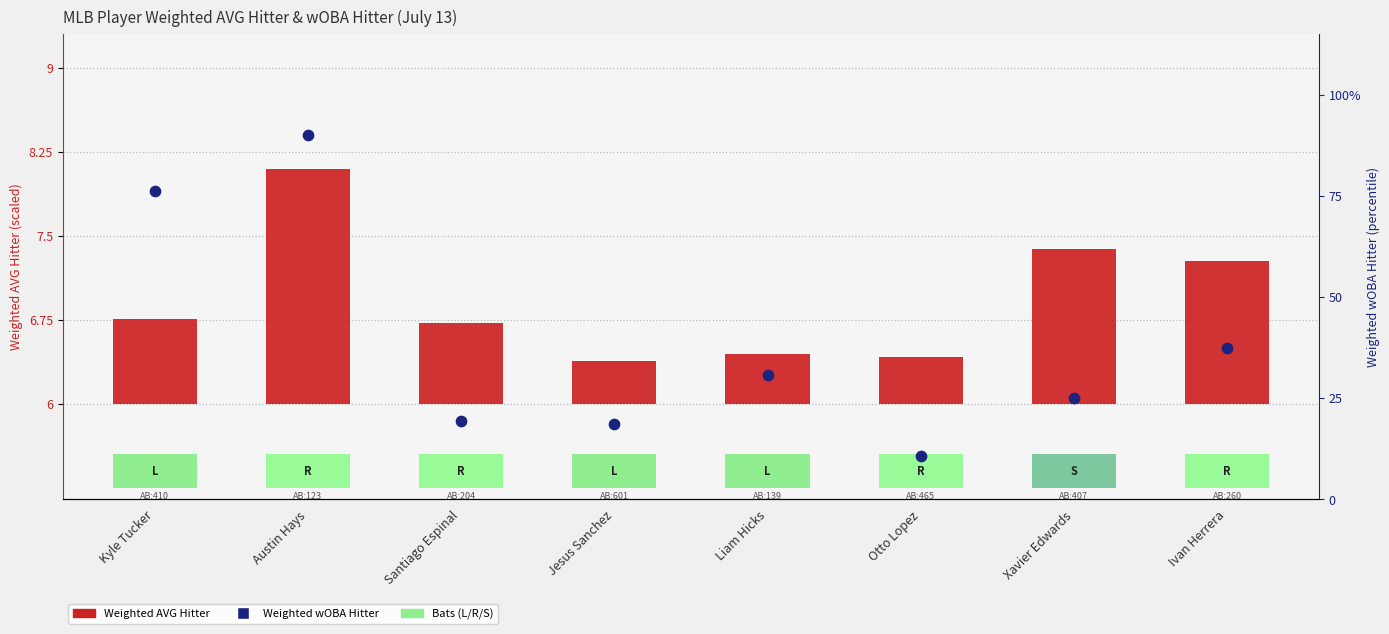

Which series contains the highest Y value?

Weighted wOBA Hitter